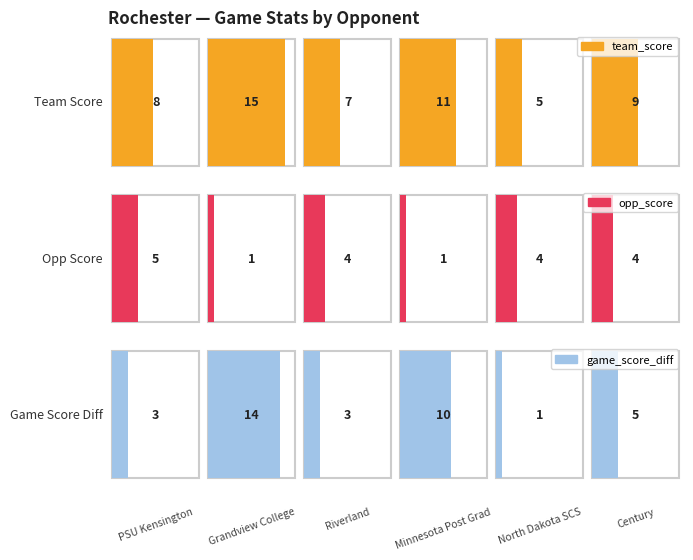

Which series changed the most between Minnesota Post Grad and North Dakota SCS?

game_score_diff